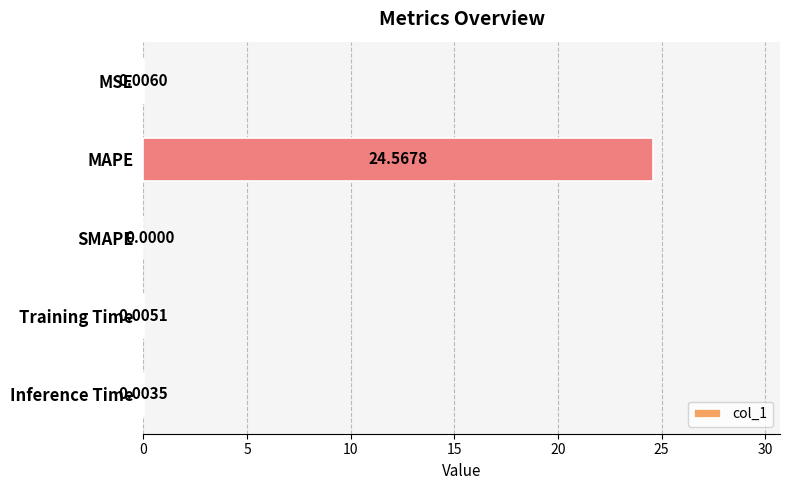

Count the number of categories in the chart.

5